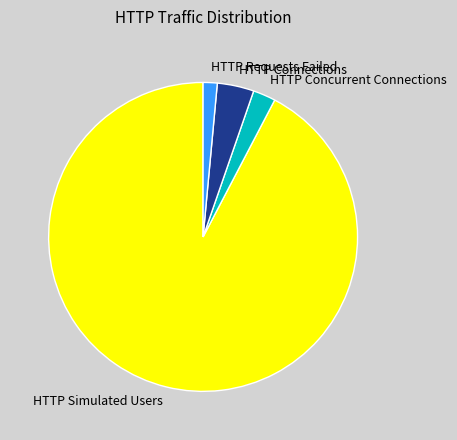

Which category accounts for the majority?

HTTP Simulated Users